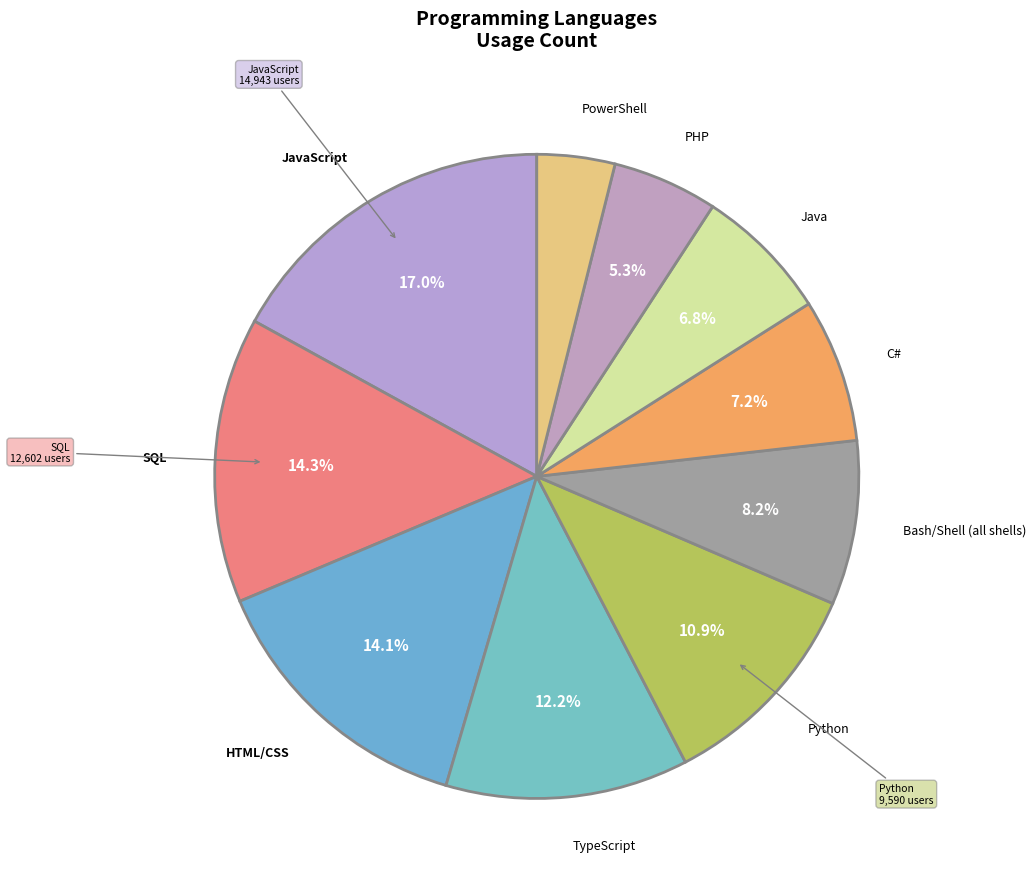

Which category has the smallest portion of the pie?

PowerShell